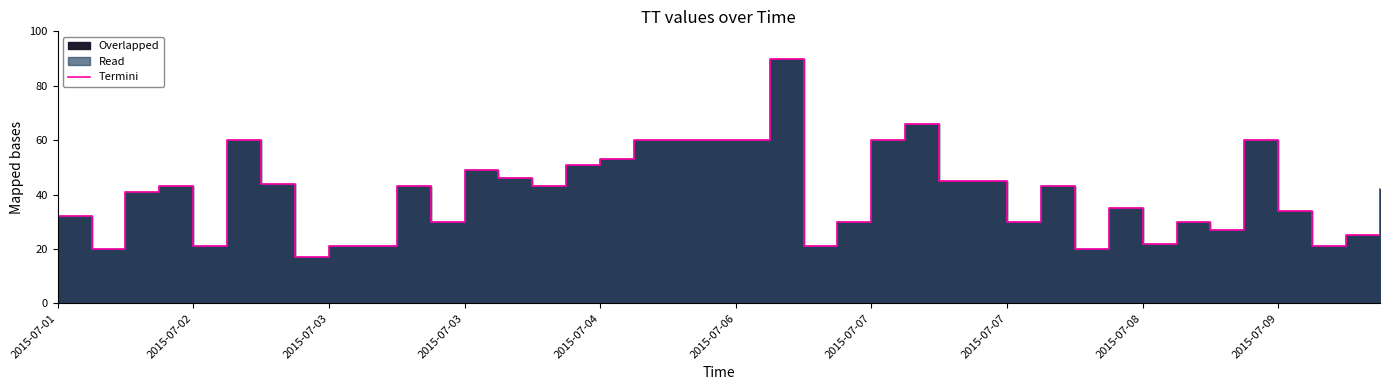

Between 23 and 2015-07-03, which is larger?

2015-07-03